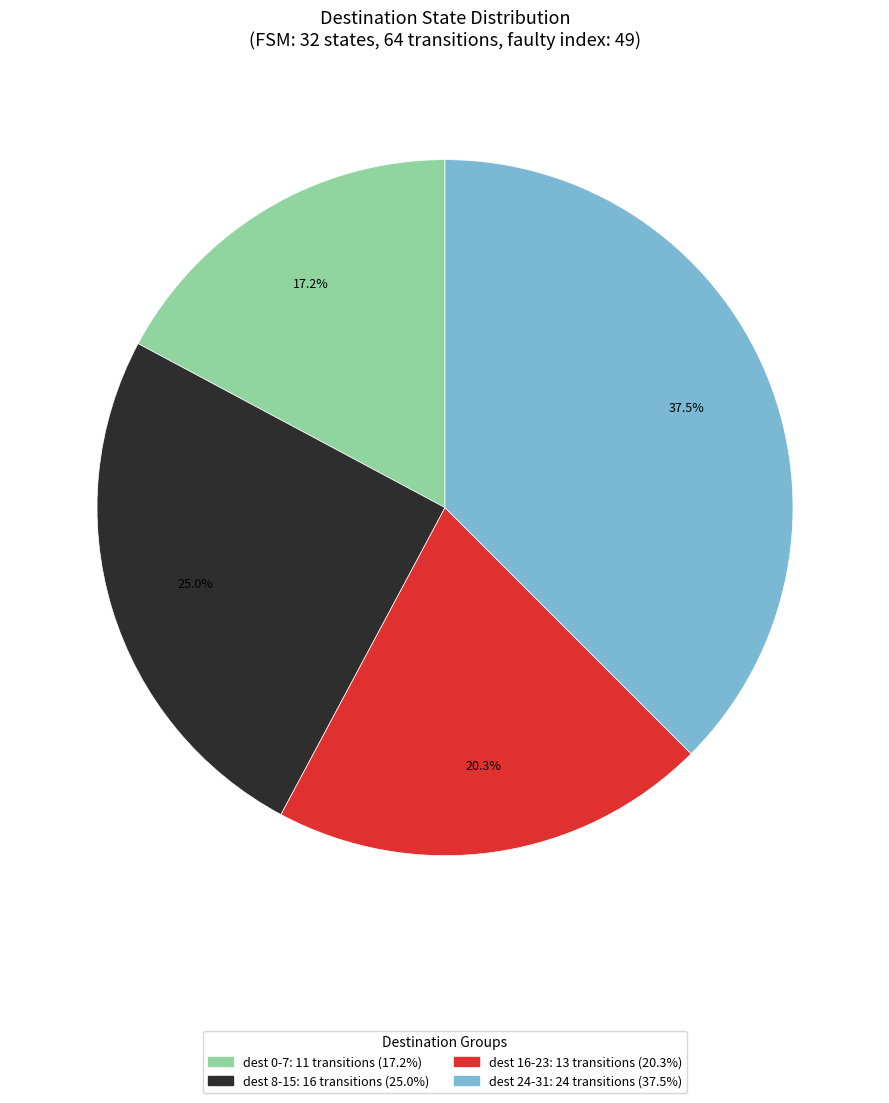

How many slices are in this pie chart?

4